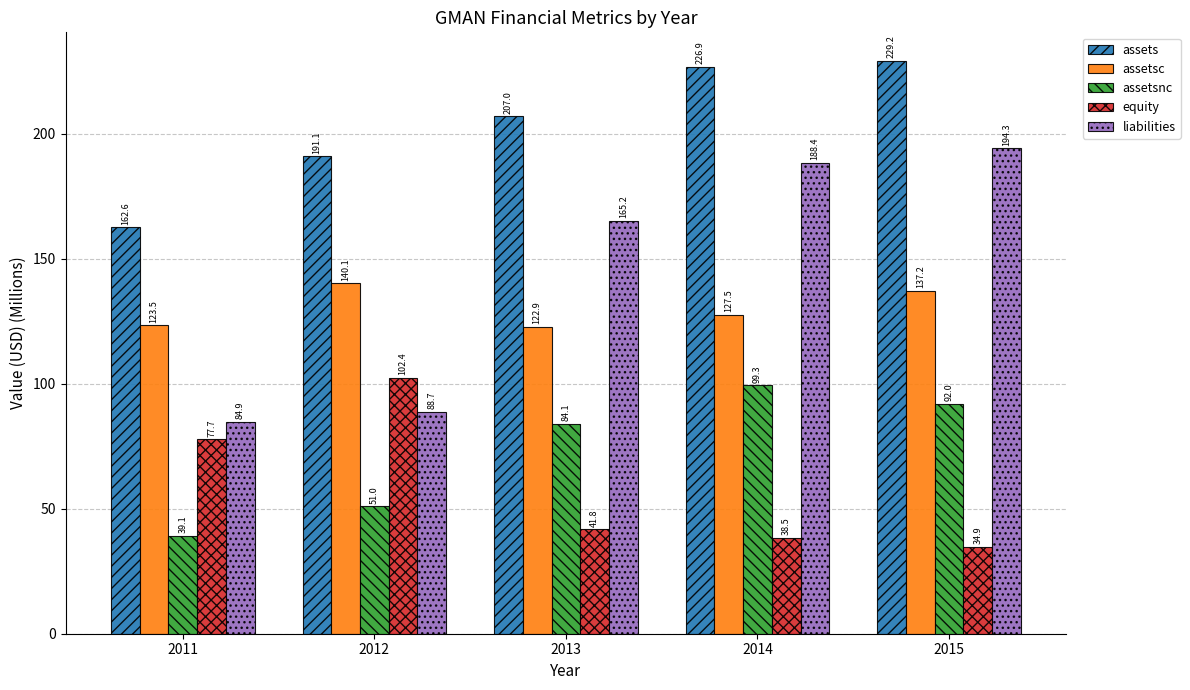

How many groups of bars are there?

5